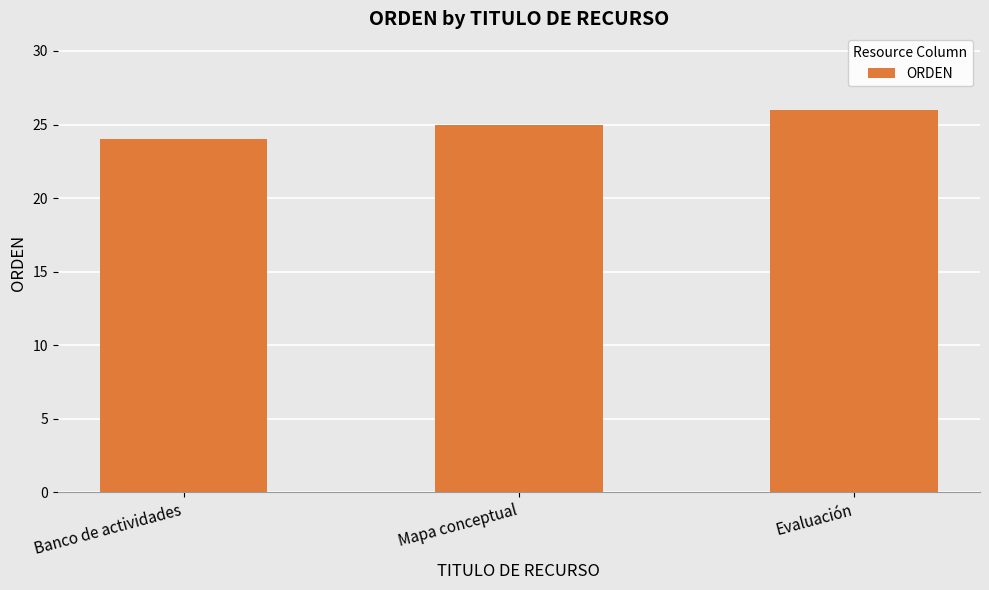

How many distinct data groups are displayed?

1